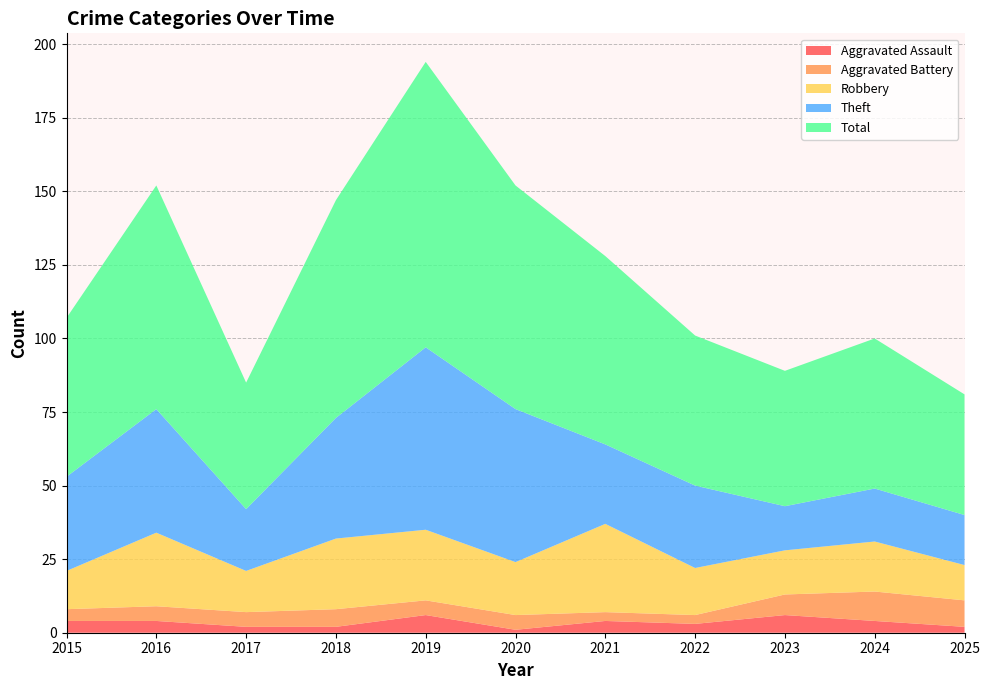

Reading left to right, list all the values displayed in this chart.

Aggravated Assault: 2015=4	2016=4	2017=2	2018=2	2019=6	2020=1	2021=4	2022=3	2023=6	2024=4	2025=2
Aggravated Battery: 2015=4	2016=5	2017=5	2018=6	2019=5	2020=5	2021=3	2022=3	2023=7	2024=10	2025=9
Robbery: 2015=13	2016=25	2017=14	2018=24	2019=24	2020=18	2021=30	2022=16	2023=15	2024=17	2025=12
Theft: 2015=32	2016=42	2017=21	2018=41	2019=62	2020=52	2021=27	2022=28	2023=15	2024=18	2025=17
Total: 2015=54	2016=76	2017=43	2018=74	2019=97	2020=76	2021=64	2022=51	2023=46	2024=51	2025=41